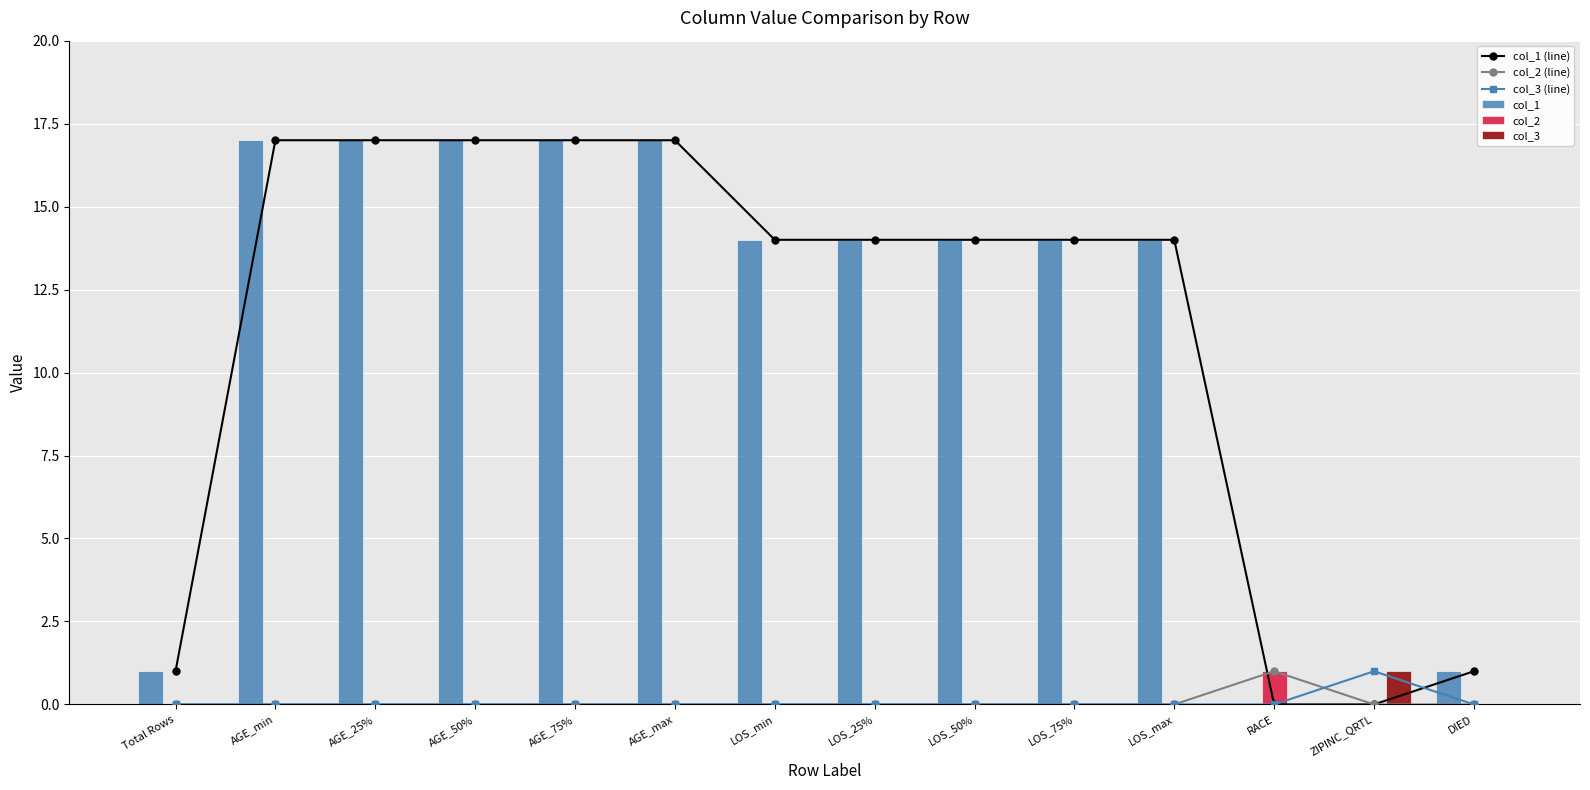

At how many categories does at least one series exceed 3?

10